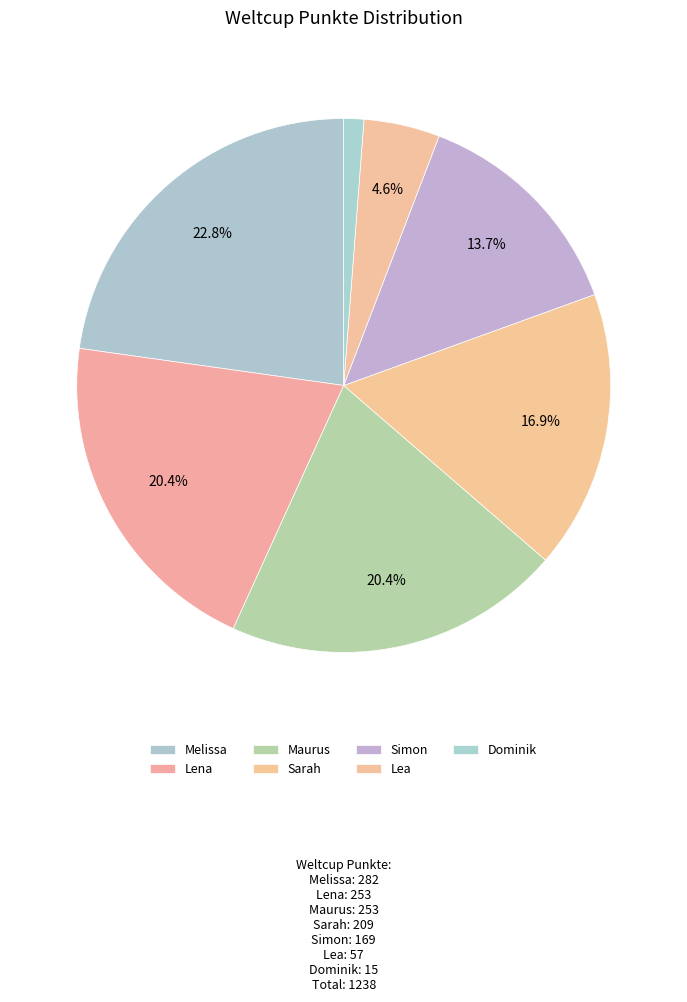

To the nearest percent, what percentage of the pie is Sarah?

17%